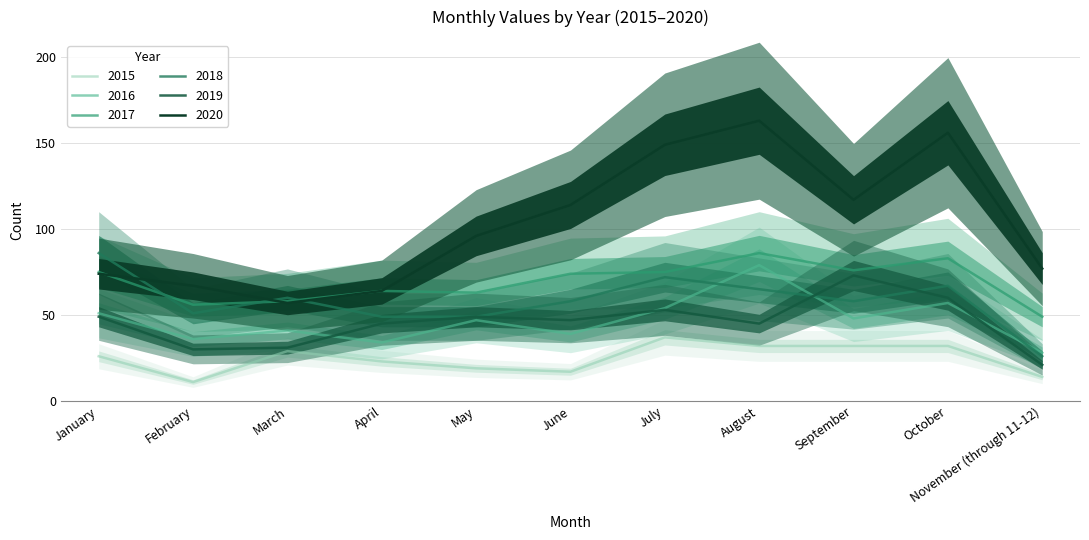

Where is the first local minimum for 2019?

February